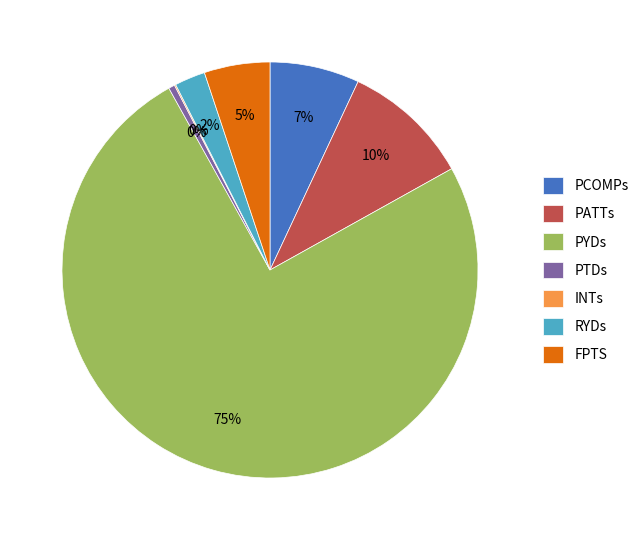

To the nearest percent, what is the average slice percentage?

14%